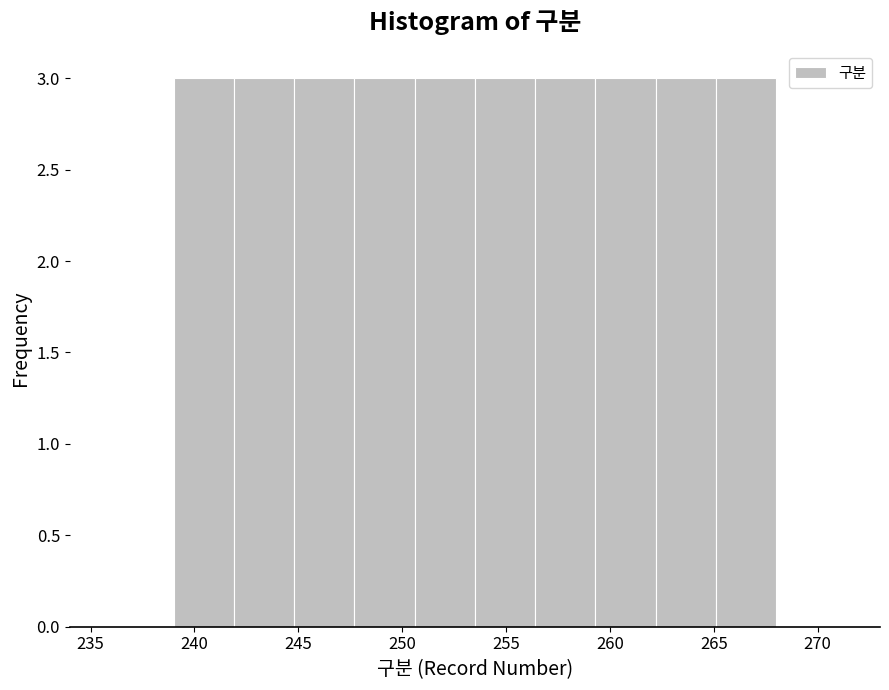

Reading left to right, list every bar in this chart as the range it spans on the x-axis followed by its height. Neither the bar edges nor the heights are printed on the chart, so give them approximately, as read against the axes.

239.0 to 241.9: 3
241.9 to 244.8: 3
244.8 to 247.7: 3
247.7 to 250.6: 3
250.6 to 253.5: 3
253.5 to 256.4: 3
256.4 to 259.3: 3
259.3 to 262.2: 3
262.2 to 265.1: 3
265.1 to 268.0: 3